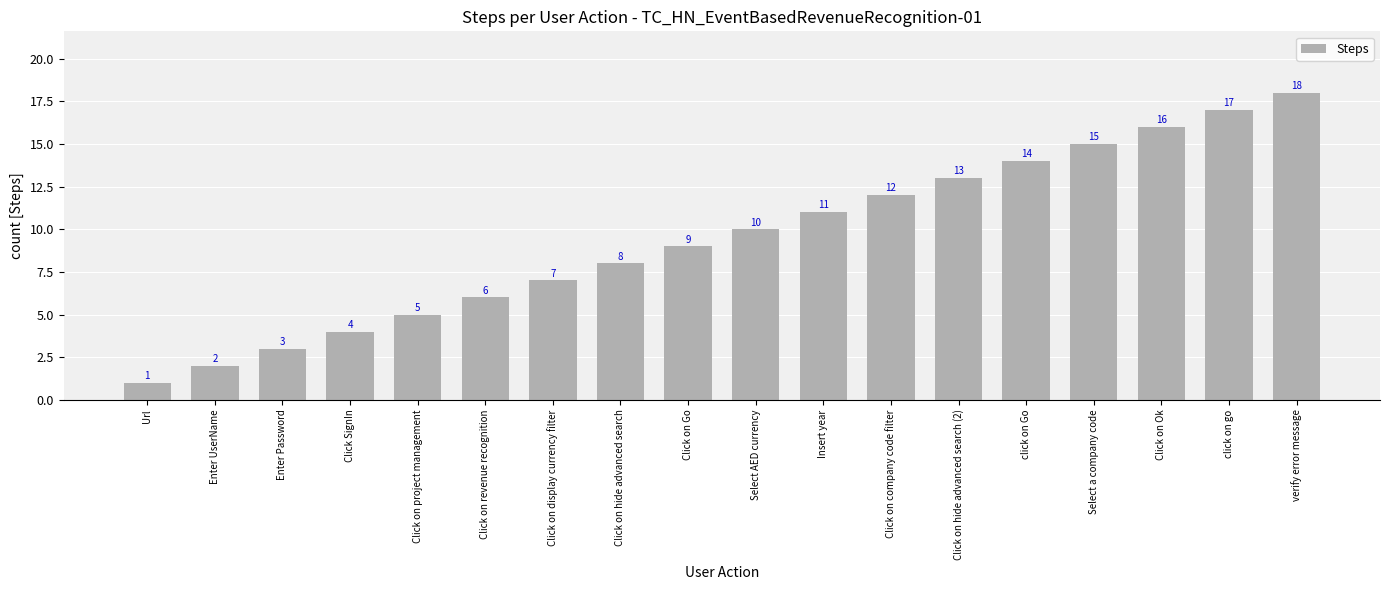

Where is the data nearest to the value 9?

Click on Go